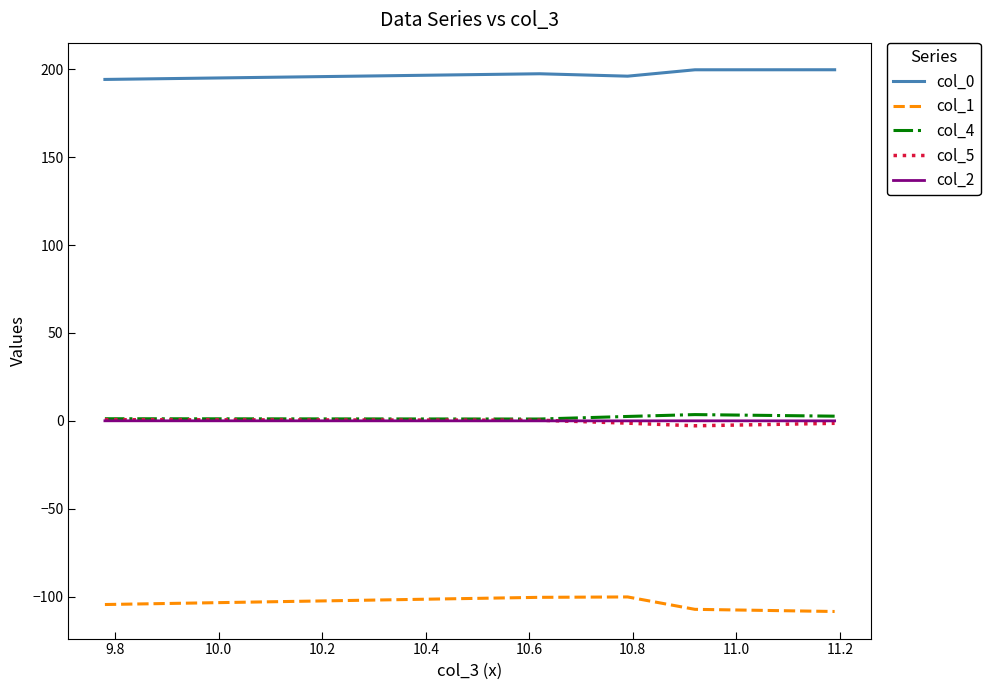

True or false: col_1 and col_5 intersect in this chart.

False